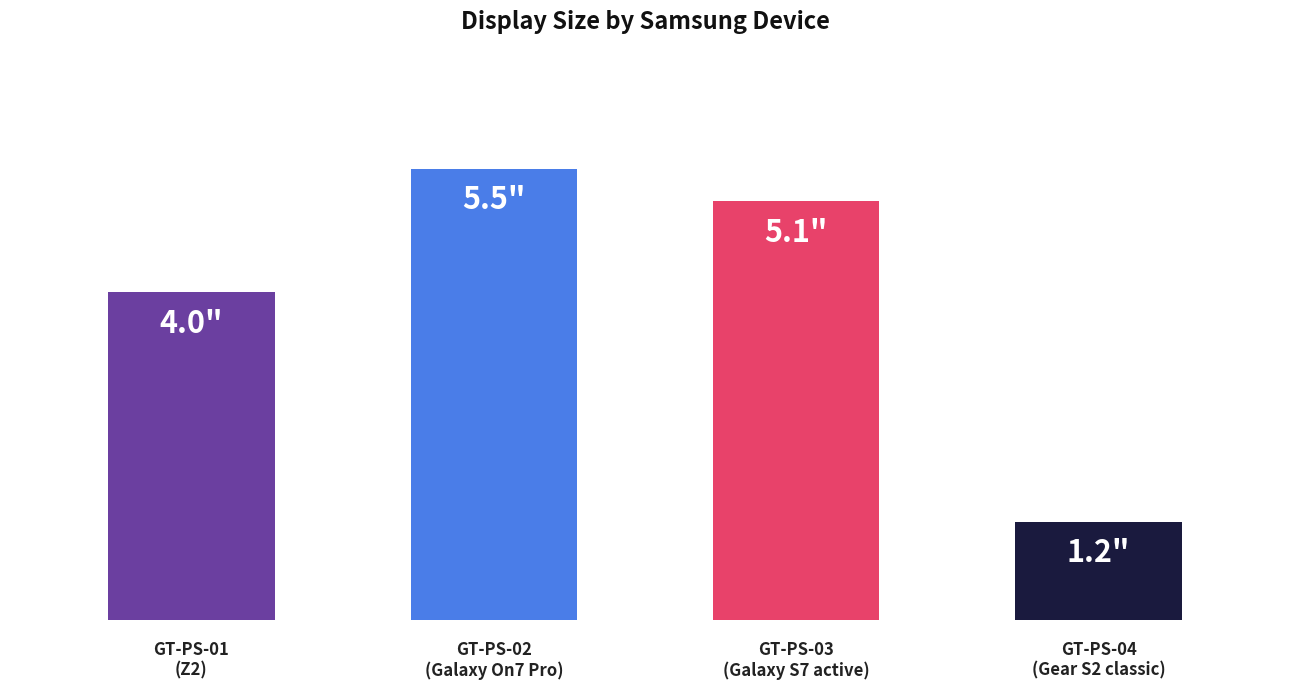

Are the bars horizontal?

No